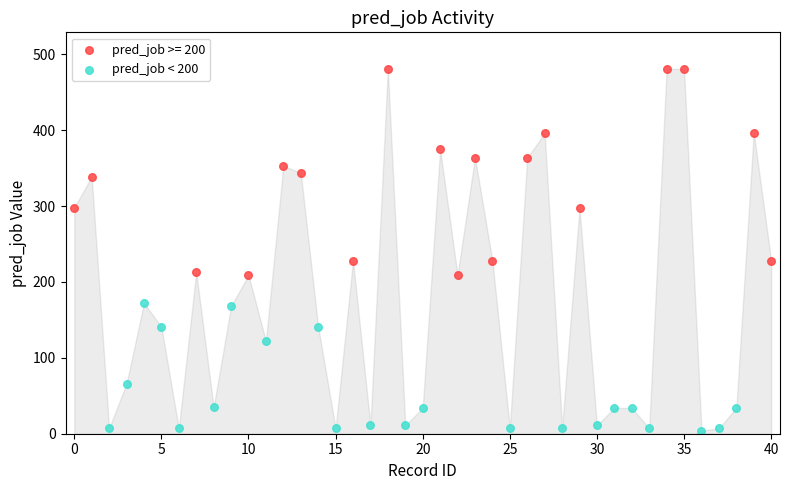

Which series has the widest spread of Y values?

pred_job >= 200